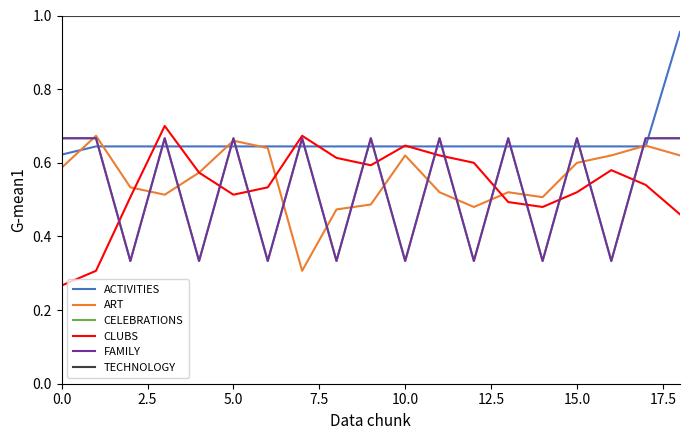

Does the chart have visible grid lines?

No